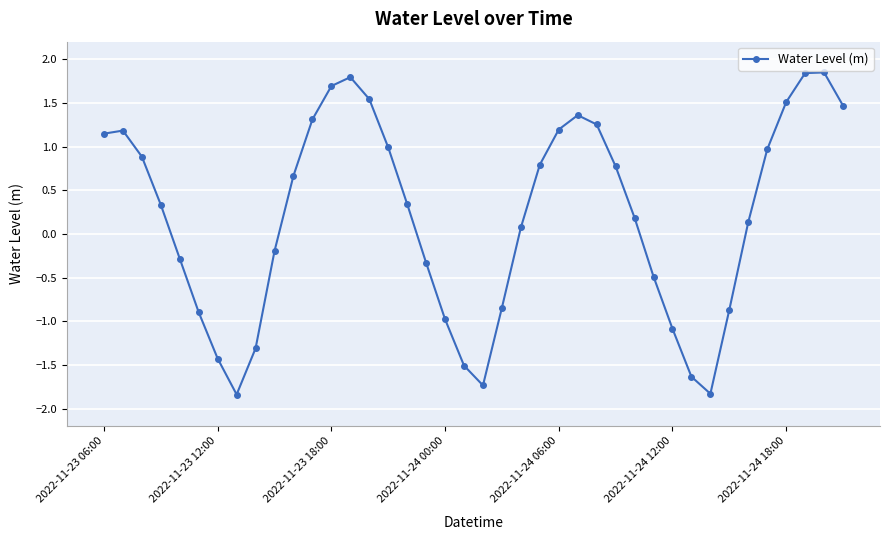

True or false: the data has more than 1 interior local peaks.

True